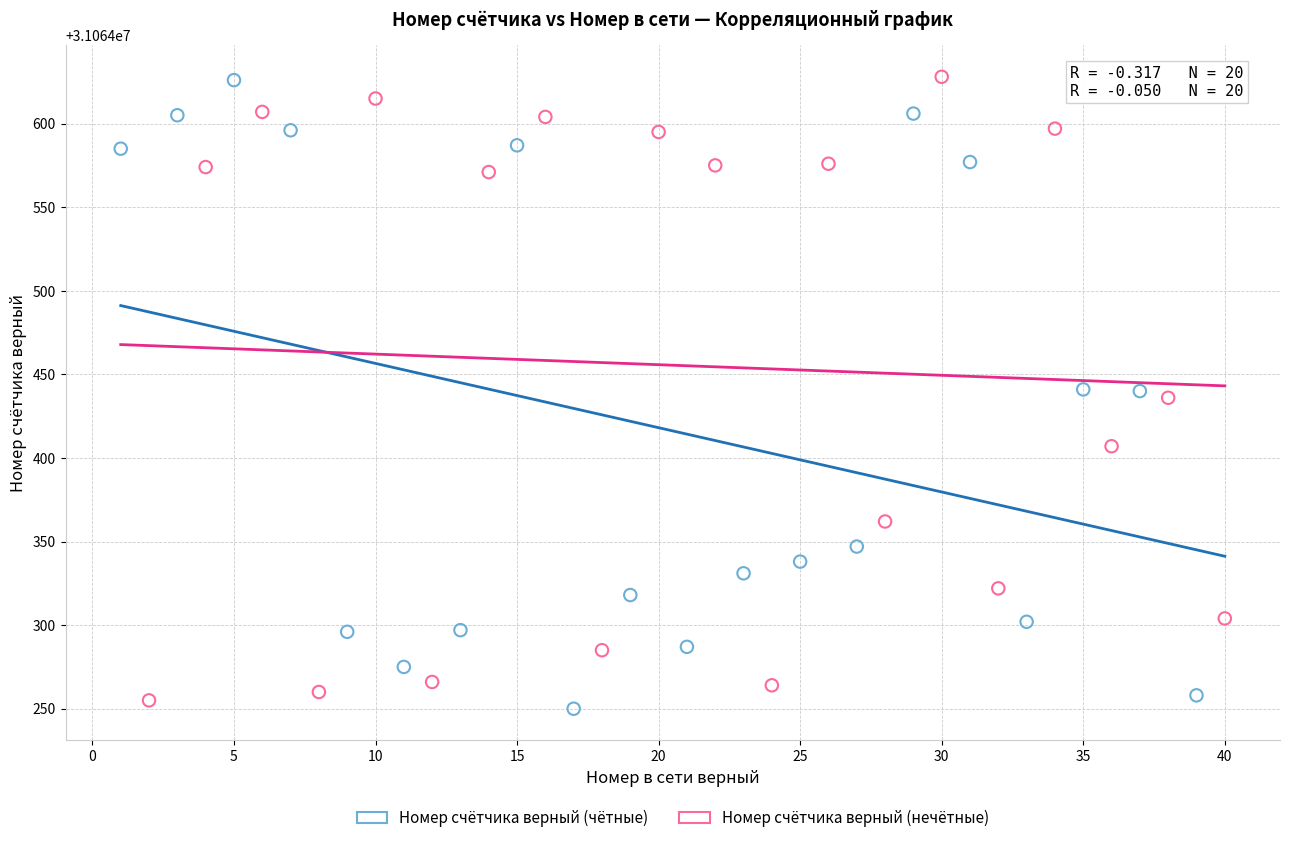

What are all the series names shown in the legend?

Номер счётчика верный (чётные), Номер счётчика верный (нечётные)